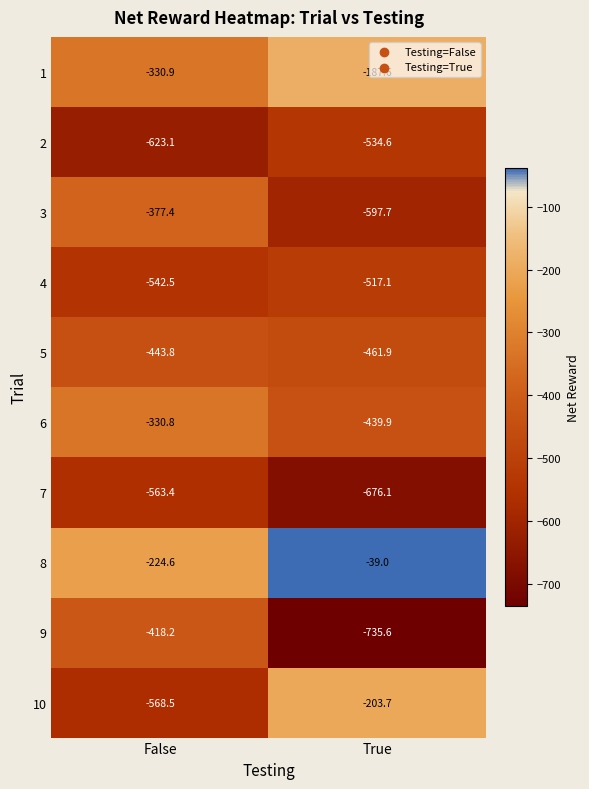

The value of 7 at False is -233.7. True or false?

False